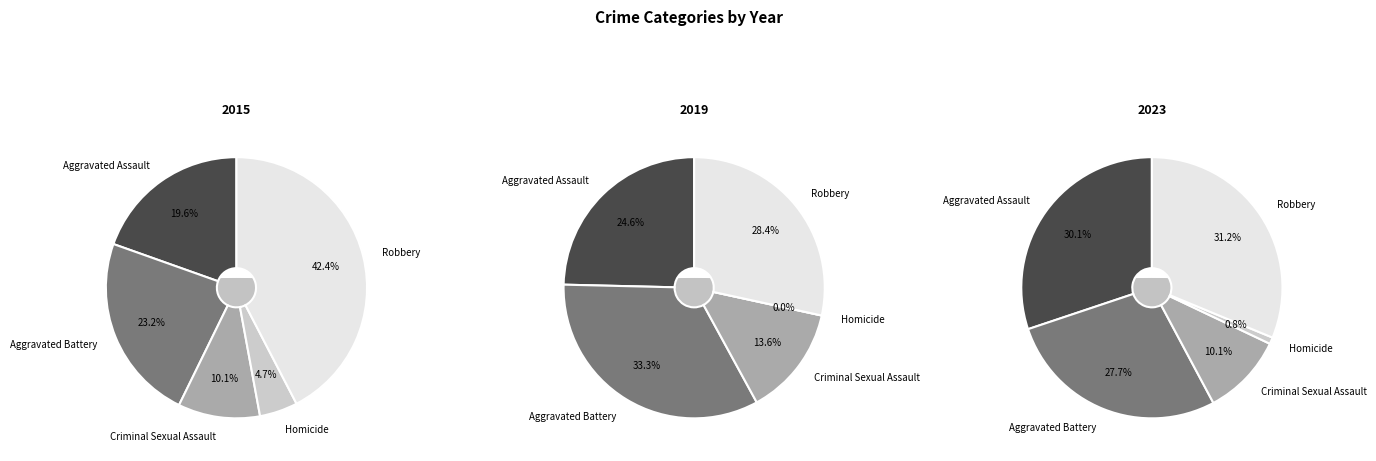

The Homicide slice represents 1% of the pie. True or false?

False